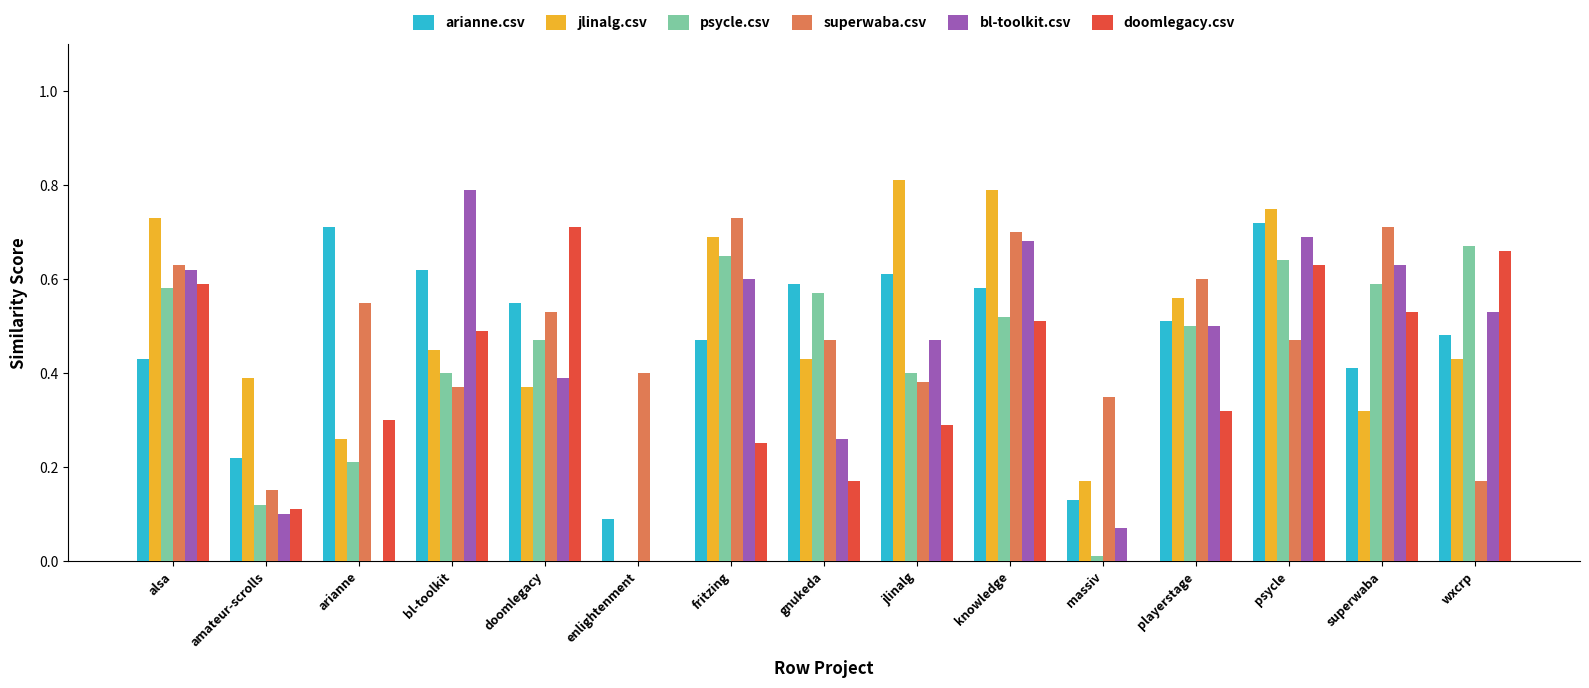

What is the sum of all superwaba.csv values?

7.2